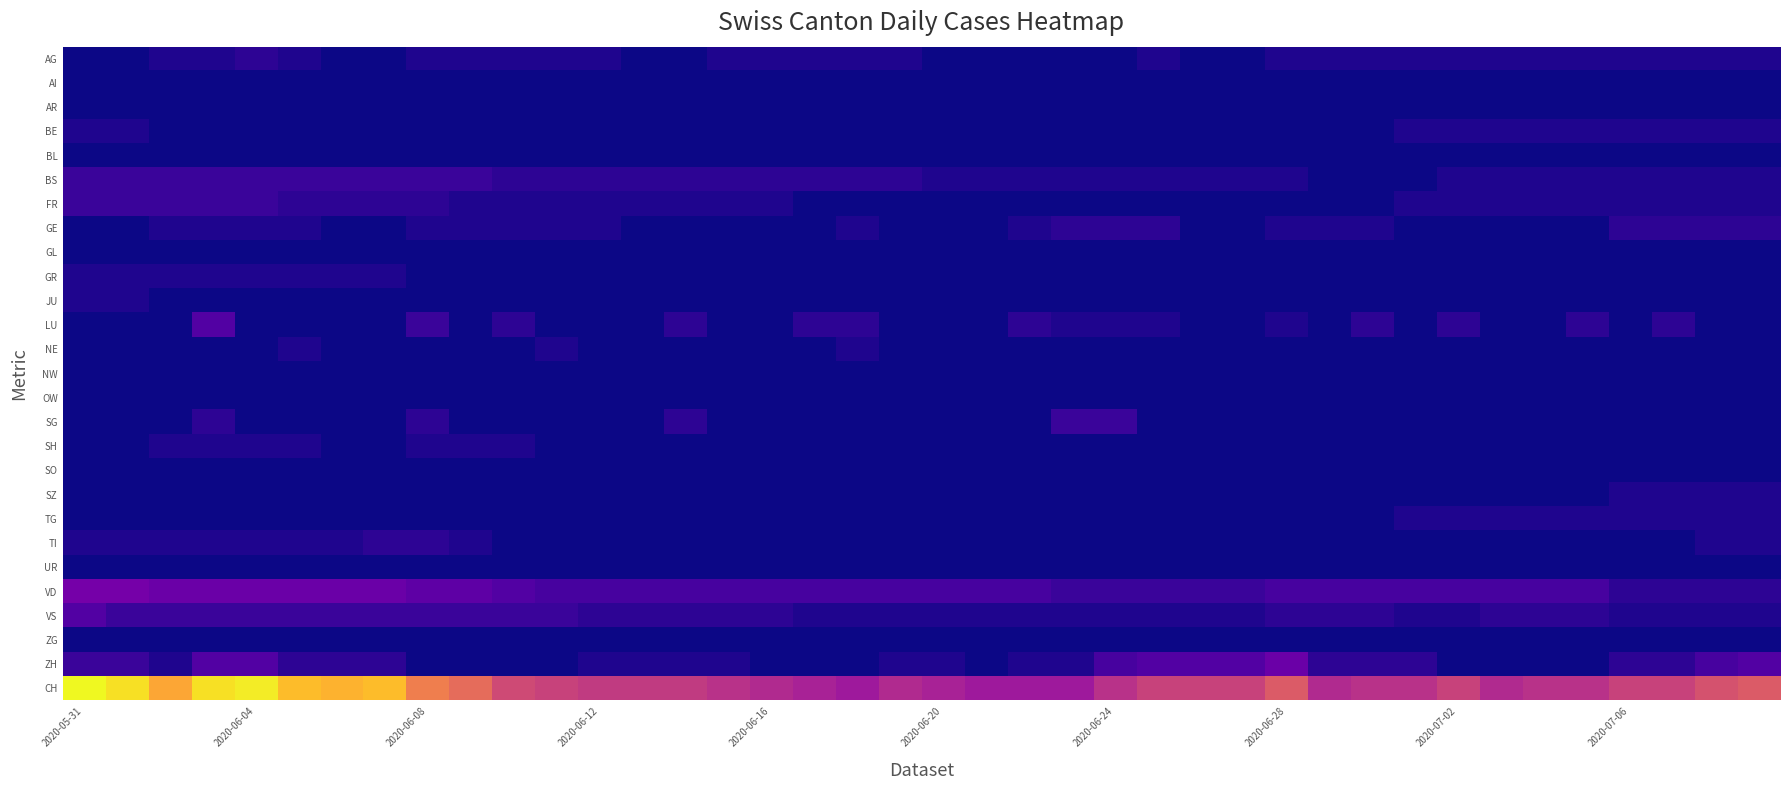

What is the total value across all series at 21?

18